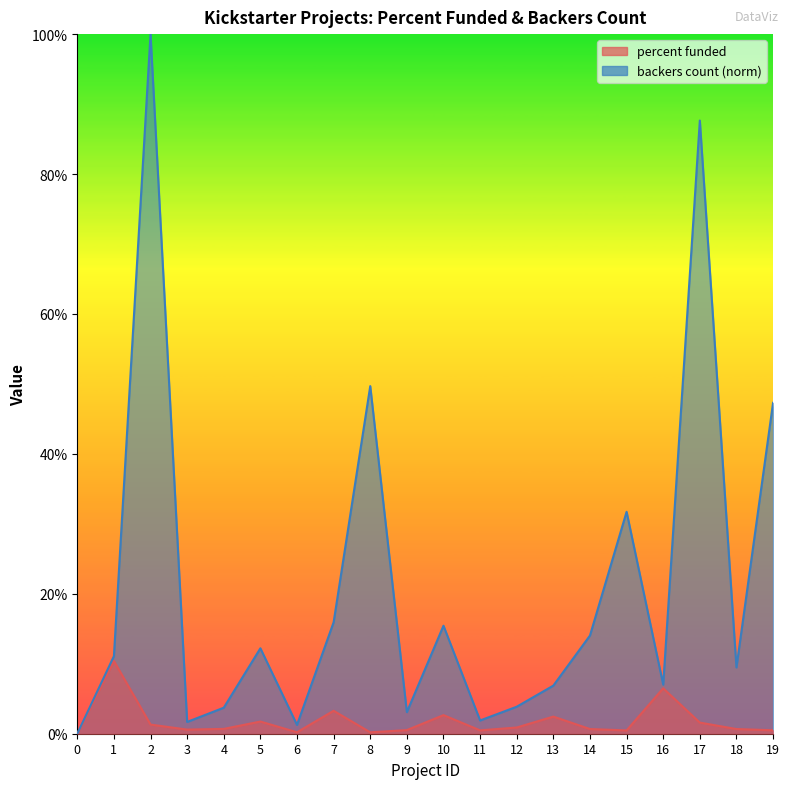

How many values in the backers_count series exceed 11?

10